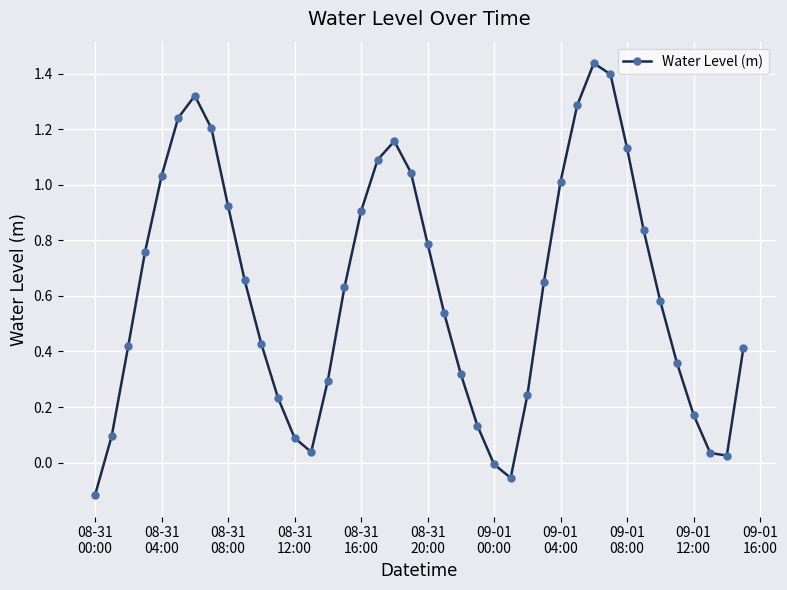

True or false: there are more than 1 points higher than both neighbors.

True